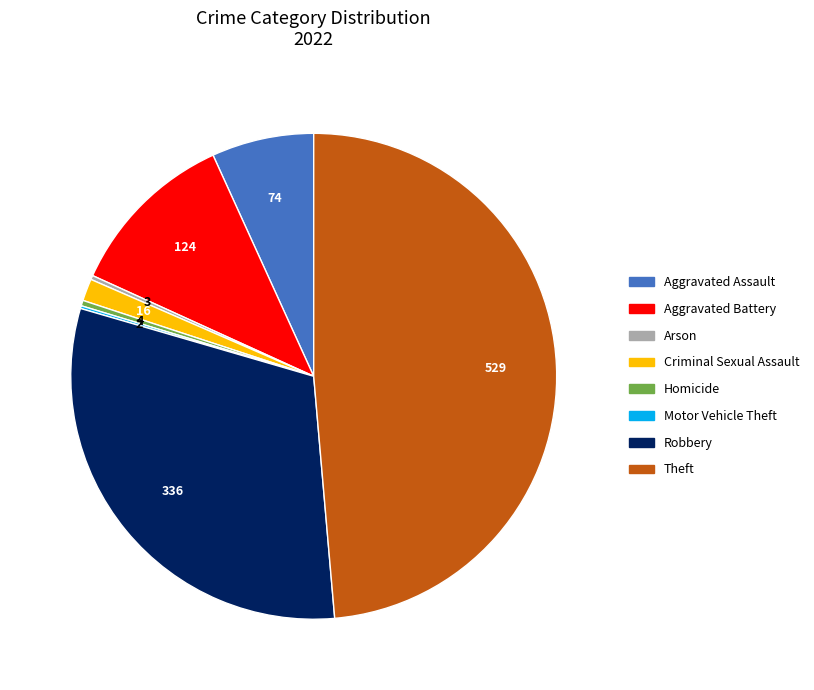

Approximately how many times larger is the value at Robbery compared to Criminal Sexual Assault?

21.0